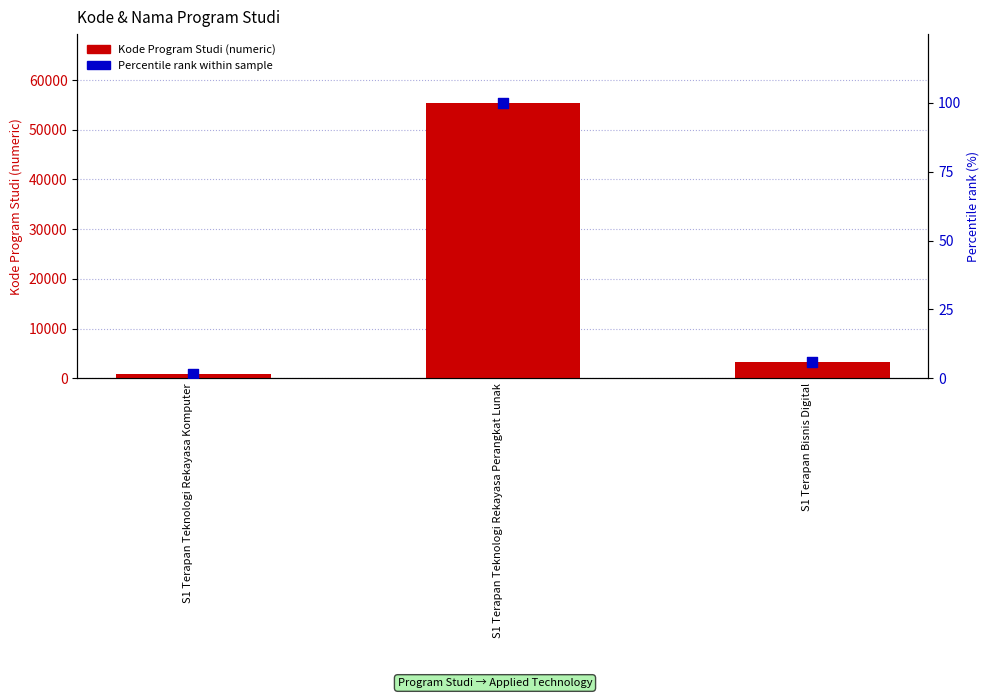

At which category is the sum across all series the highest?

S1 Terapan Teknologi Rekayasa Perangkat Lunak